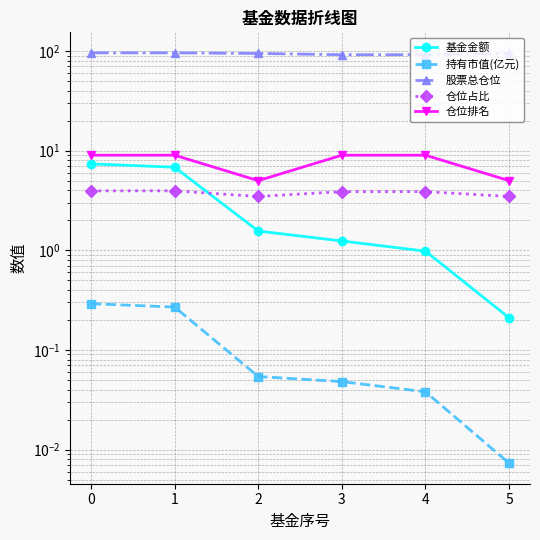

Reading left to right, transcribe all the data shown in this chart.

基金金额: 0=7.4	1=6.8	2=1.6	3=1.2	4=1.0	5=0.2
持有市值(亿元): 0=0.3	1=0.3	2=0.1	3=0.0	4=0.0	5=0.0
股票总仓位: 0=95.8	1=95.8	2=94.5	3=91.8	4=91.8	5=94.5
仓位占比: 0=4.0	1=4.0	2=3.5	3=3.9	4=3.9	5=3.5
仓位排名: 0=9.0	1=9.0	2=5.0	3=9.0	4=9.0	5=5.0